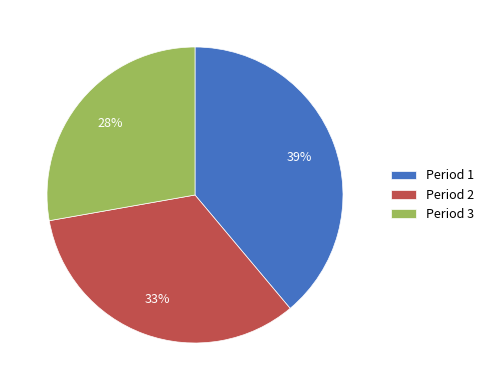

What is the ratio of the value at Period 3 to the value at Period 1?

0.7